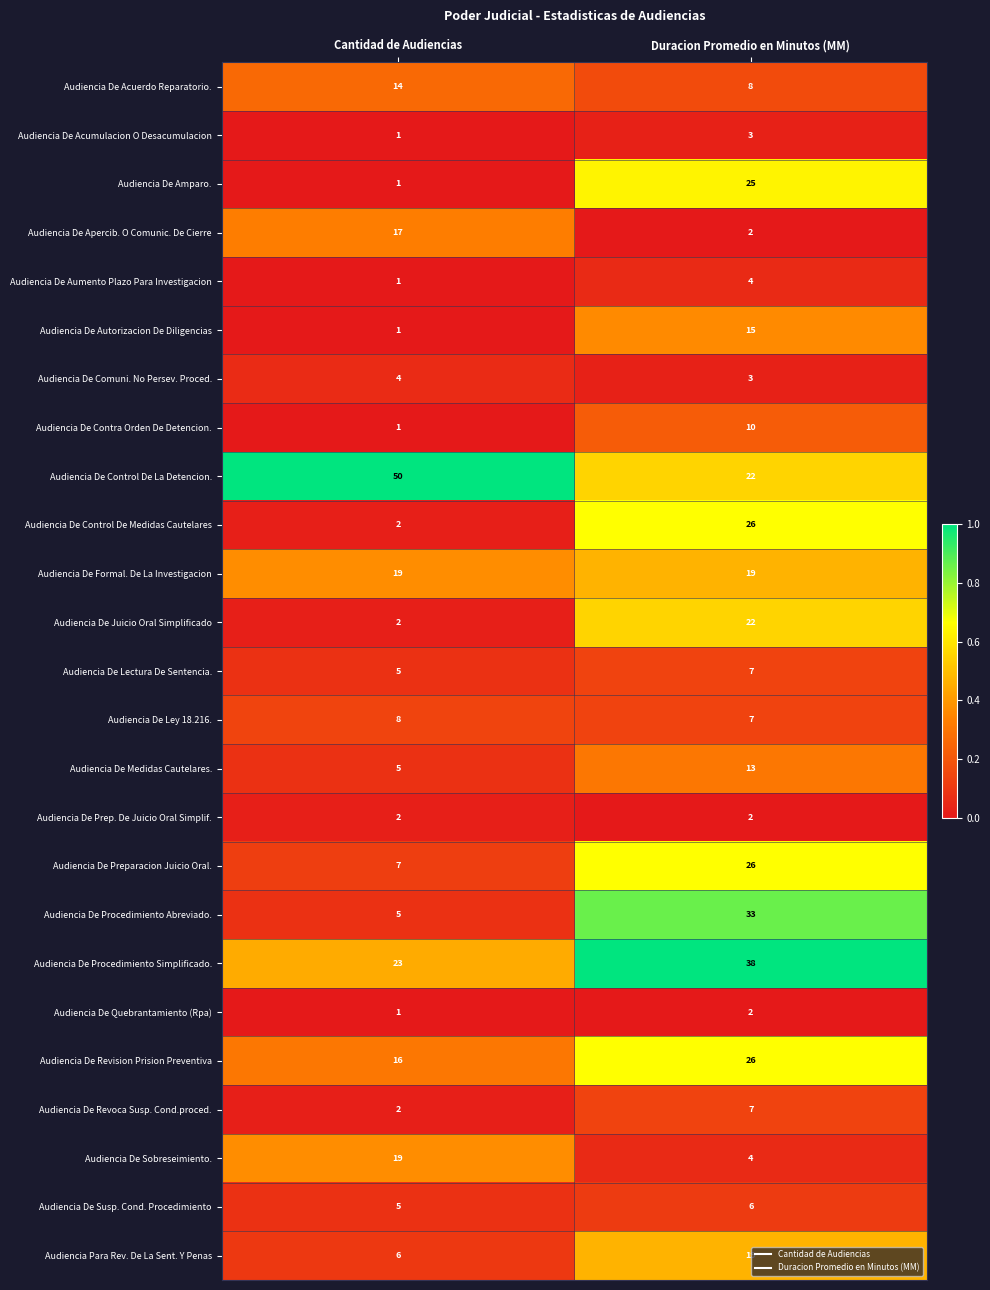

What is the sum of all Audiencia De Apercib. O Comunic. De Cierre values?

19